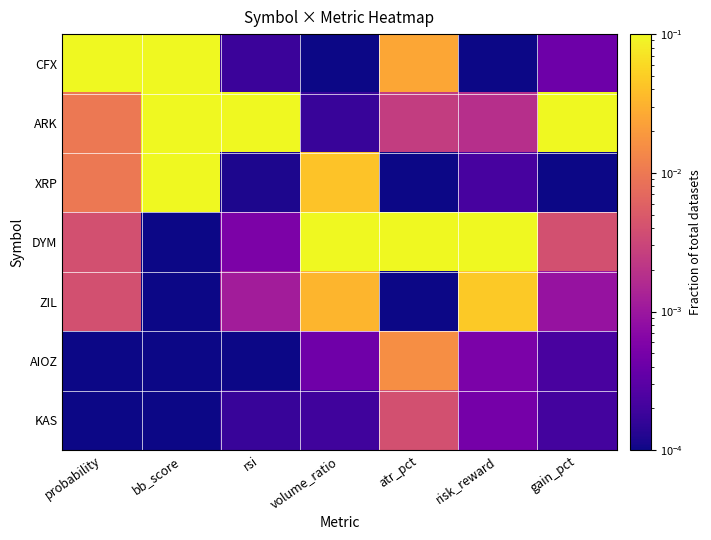

Reading left to right, list all the values displayed in this chart.

CFX: probability=0.1	bb_score=0.1	rsi=0.0	volume_ratio=0.0	atr_pct=0.0	risk_reward=0.0	gain_pct=0.0
ARK: probability=0.0	bb_score=0.1	rsi=0.1	volume_ratio=0.0	atr_pct=0.0	risk_reward=0.0	gain_pct=0.1
XRP: probability=0.0	bb_score=0.1	rsi=0.0	volume_ratio=0.0	atr_pct=0.0	risk_reward=0.0	gain_pct=0.0
DYM: probability=0.0	bb_score=0.0	rsi=0.0	volume_ratio=0.1	atr_pct=0.1	risk_reward=0.1	gain_pct=0.0
ZIL: probability=0.0	bb_score=0.0	rsi=0.0	volume_ratio=0.0	atr_pct=0.0	risk_reward=0.0	gain_pct=0.0
AIOZ: probability=0.0	bb_score=0.0	rsi=0.0	volume_ratio=0.0	atr_pct=0.0	risk_reward=0.0	gain_pct=0.0
KAS: probability=0.0	bb_score=0.0	rsi=0.0	volume_ratio=0.0	atr_pct=0.0	risk_reward=0.0	gain_pct=0.0